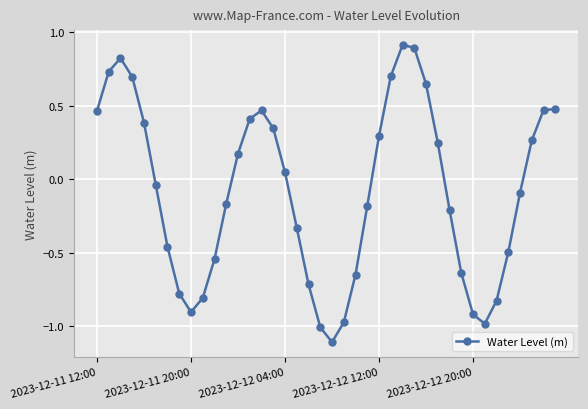

How many lines are shown in the chart?

1